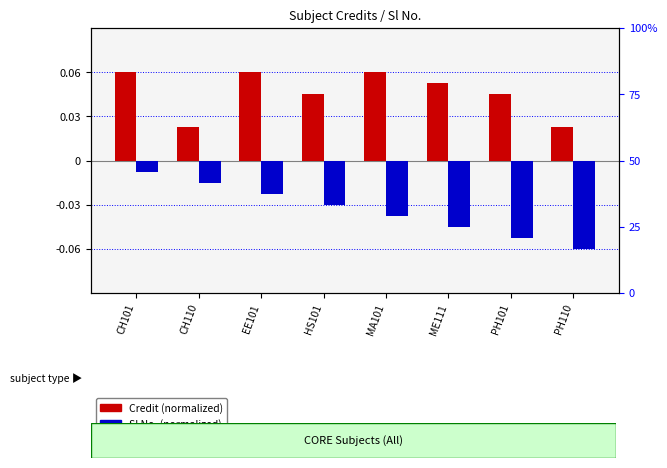

Reading left to right, extract all data points from this chart.

Credit (normalized): 0.1	0.0	0.1	0.0	0.1	0.1	0.0	0.0
Sl No. (normalized): -0.0	-0.0	-0.0	-0.0	-0.0	-0.0	-0.1	-0.1